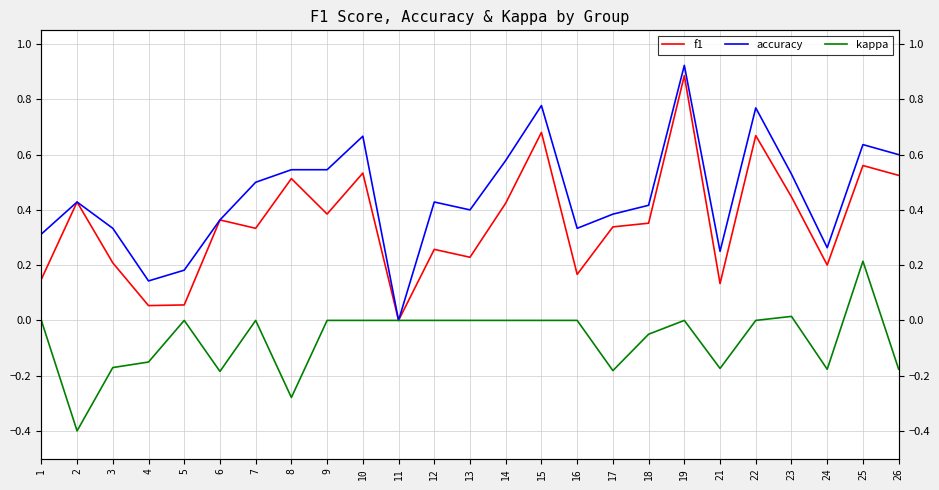

Reading left to right, list all the values displayed in this chart.

f1: 0.1	0.4	0.2	0.1	0.1	0.4	0.3	0.5	0.4	0.5	0.0	0.3	0.2	0.4	0.7	0.2	0.3	0.4	0.9	0.1	0.7	0.4	0.2	0.6	0.5
accuracy: 0.3	0.4	0.3	0.1	0.2	0.4	0.5	0.5	0.5	0.7	0.0	0.4	0.4	0.6	0.8	0.3	0.4	0.4	0.9	0.2	0.8	0.5	0.3	0.6	0.6
kappa: 0.0	-0.4	-0.2	-0.2	0.0	-0.2	0.0	-0.3	0.0	0.0	0.0	0.0	0.0	0.0	0.0	0.0	-0.2	-0.1	0.0	-0.2	0.0	0.0	-0.2	0.2	-0.2